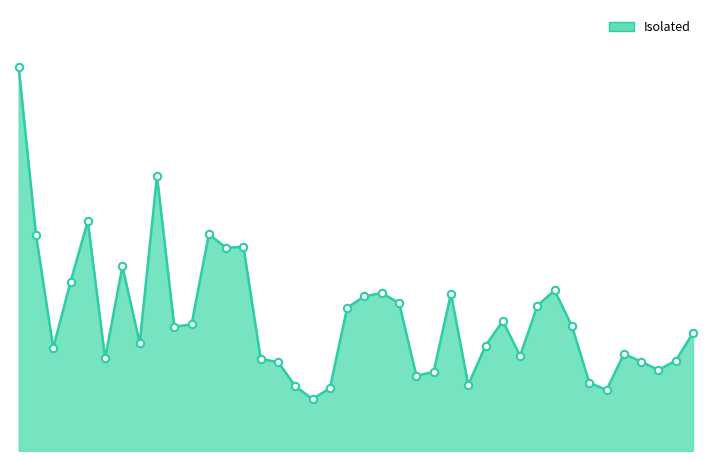

What is the change in value from 27 to 38?

-309